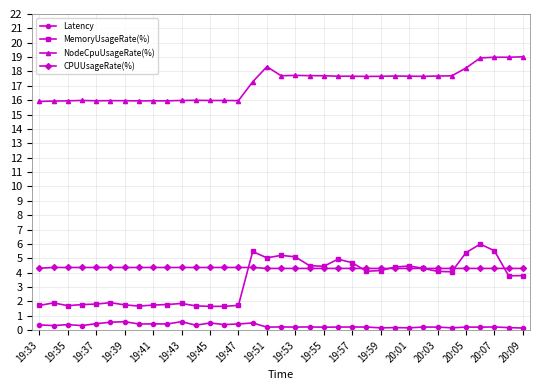

Which series has the largest range (max minus min)?

MemoryUsageRate(%)